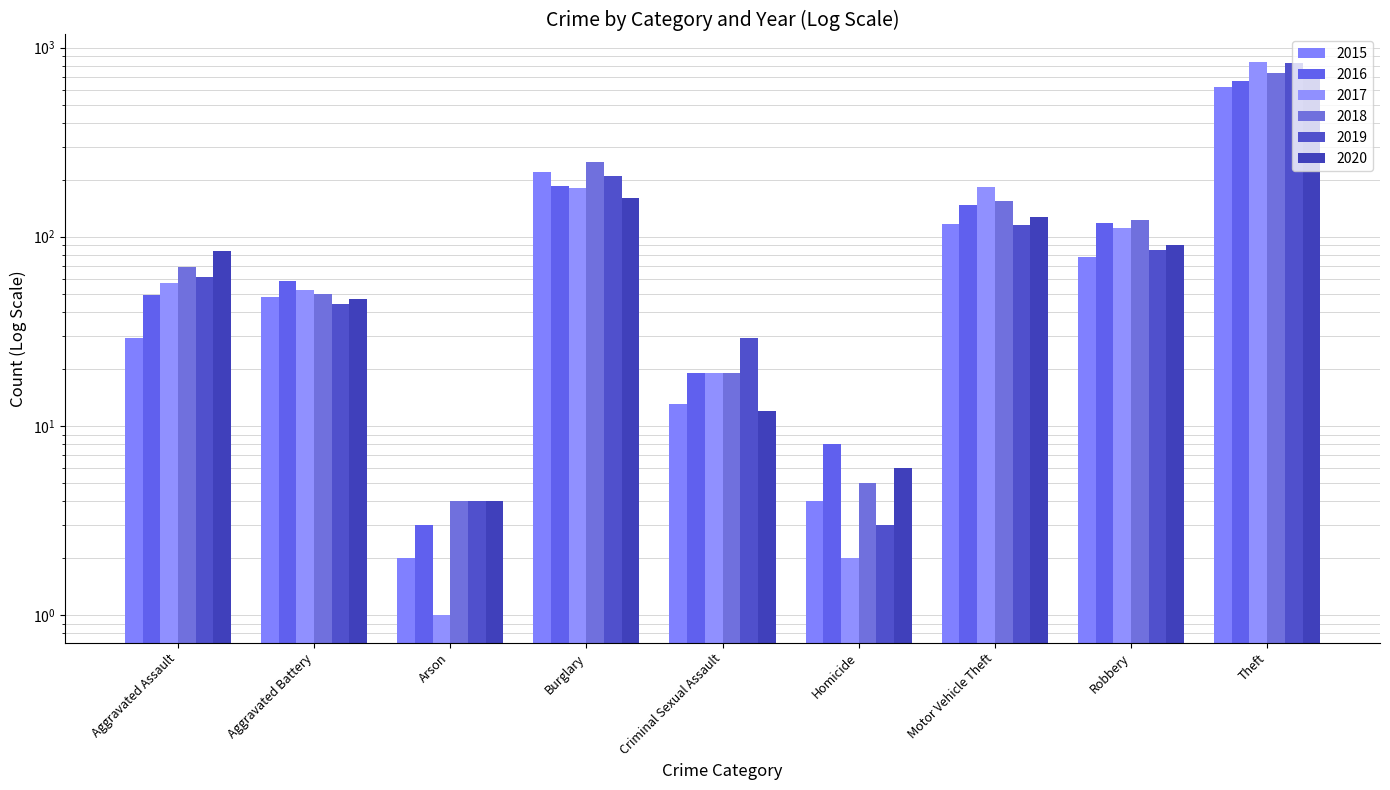

The value of 2017 at Burglary is 182. True or false?

True